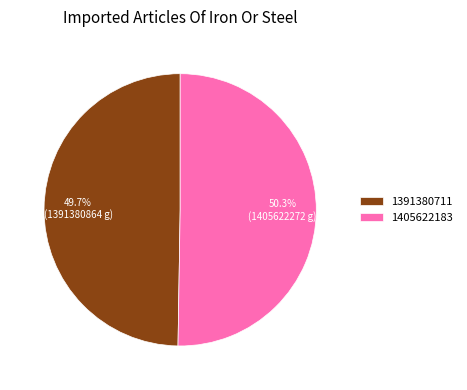

What is the total percentage of 1405622183 and 1391380711?

100.0%